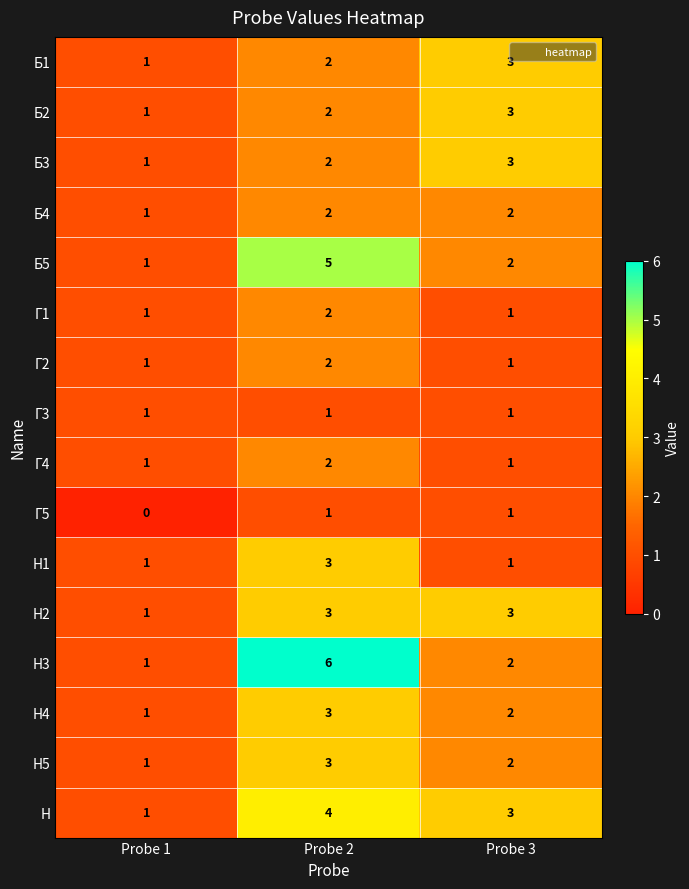

The value of Г5 at Probe 2 is 0. True or false?

False